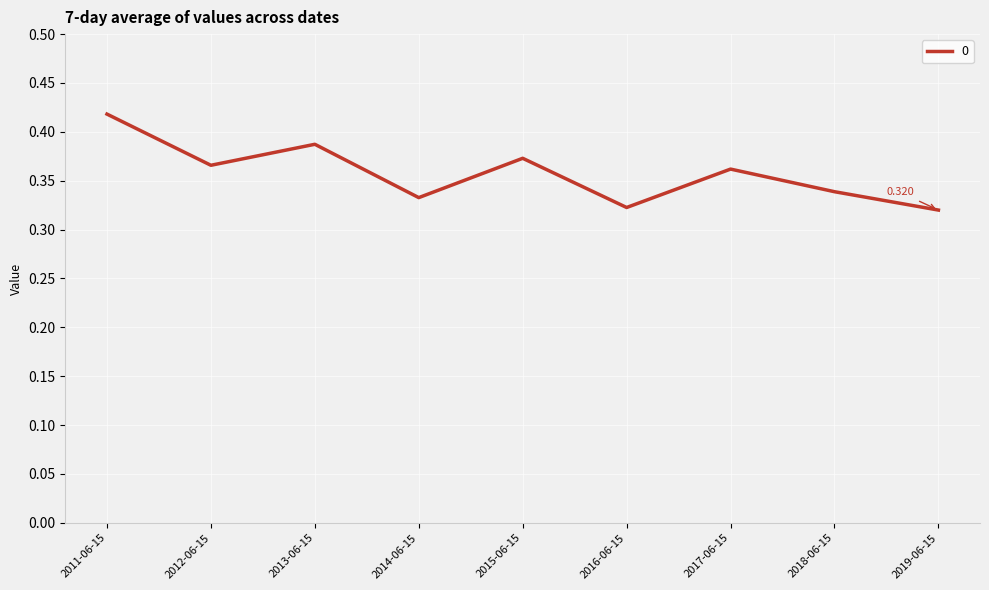

Is this an area chart (filled region under the line)?

No